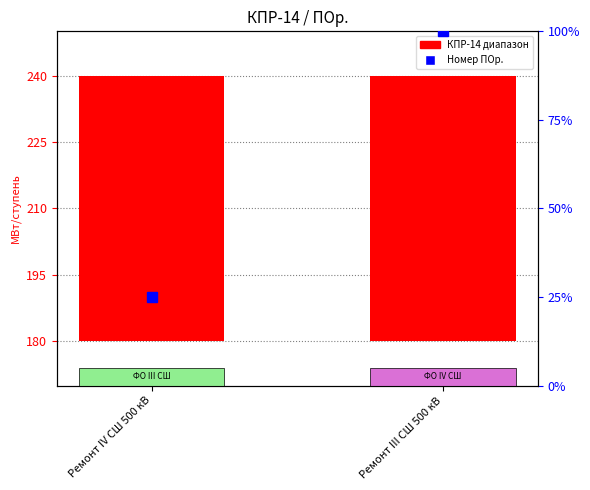

At which category is the sum across all series the highest?

Ремонт III СШ 500 кВ